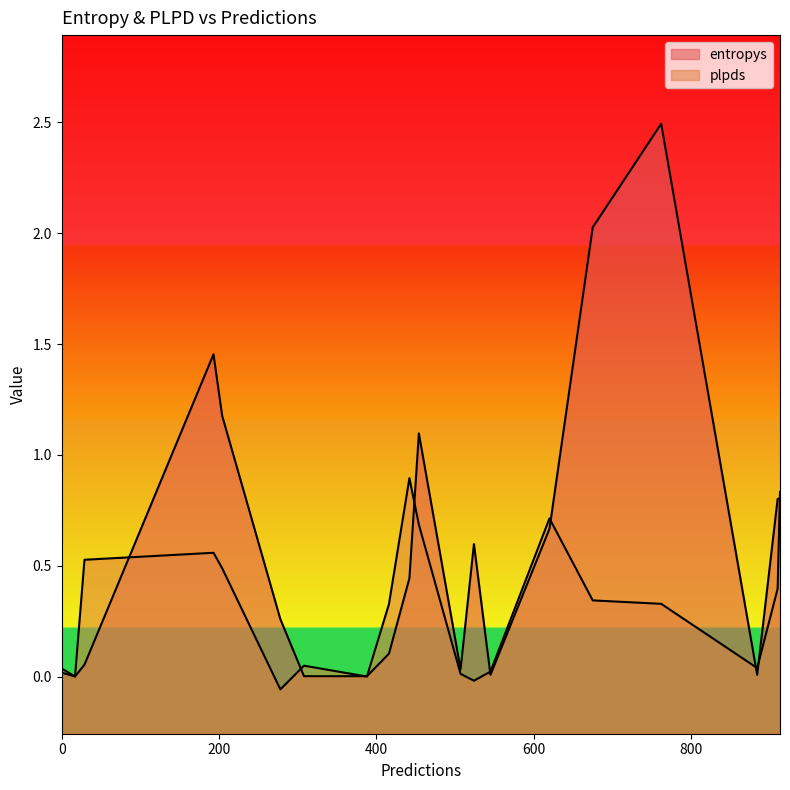

Which series has the largest range (max minus min)?

entropys